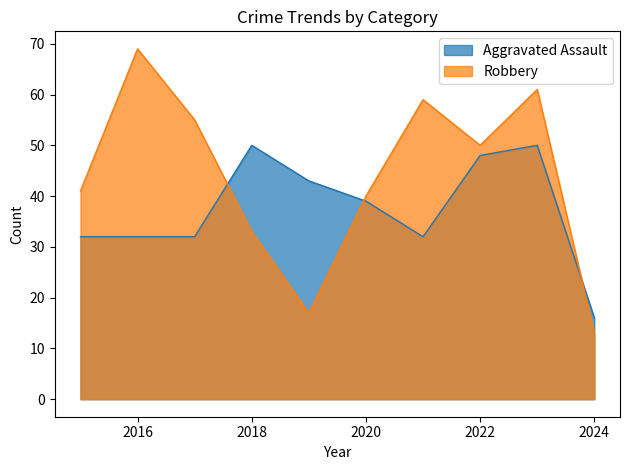

What is the smallest value displayed?

13